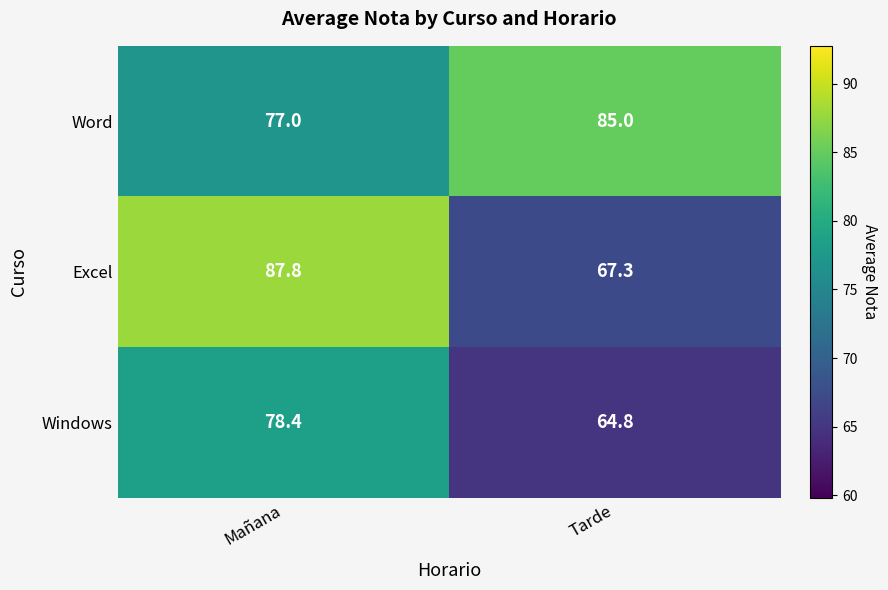

True or false: Excel has a value of 67.3 at Tarde.

True